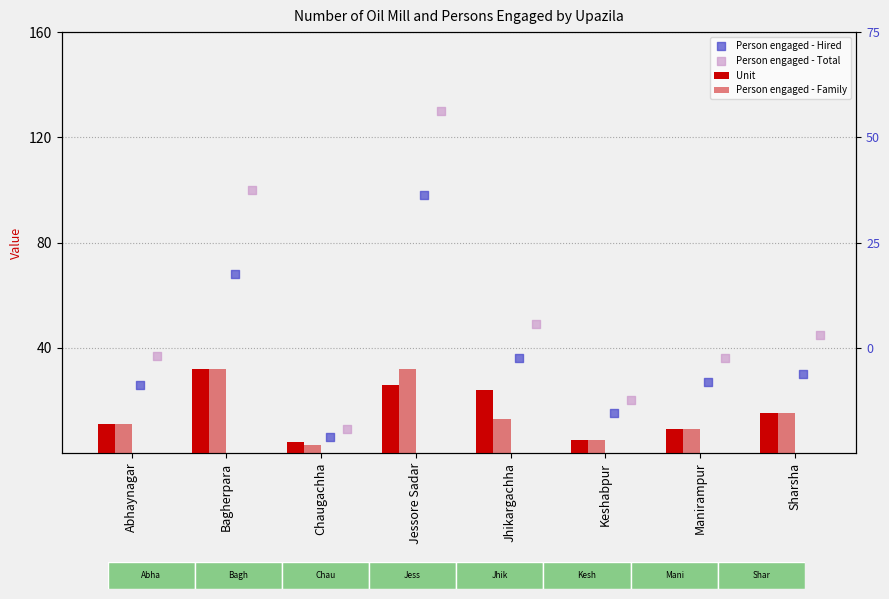

At which category is the sum across all series the highest?

Jessore Sadar